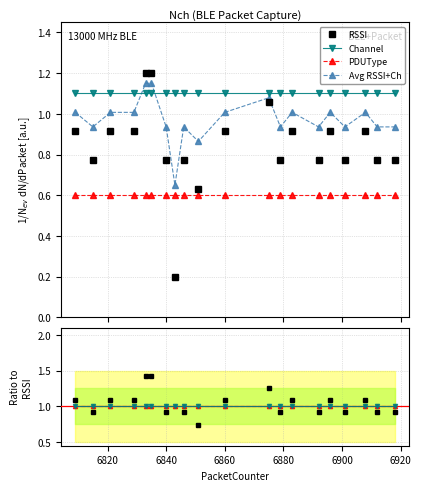

True or false: Avg RSSI+Ch and Channel intersect in this chart.

True